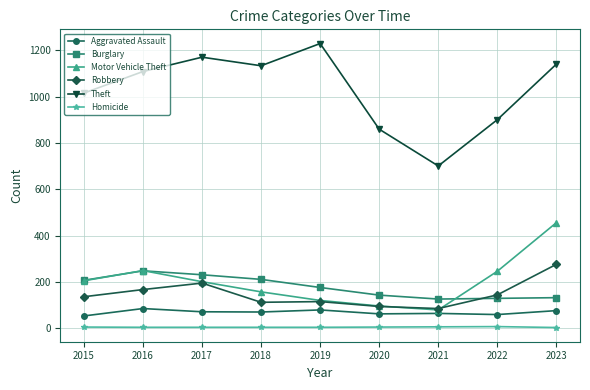

At how many categories does at least one series exceed 832?

8